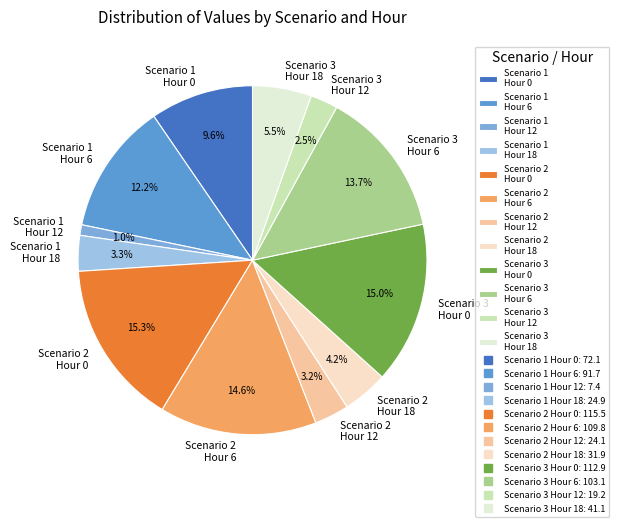

To the nearest percent, what is the difference between the largest and smallest slice percentages?

14%